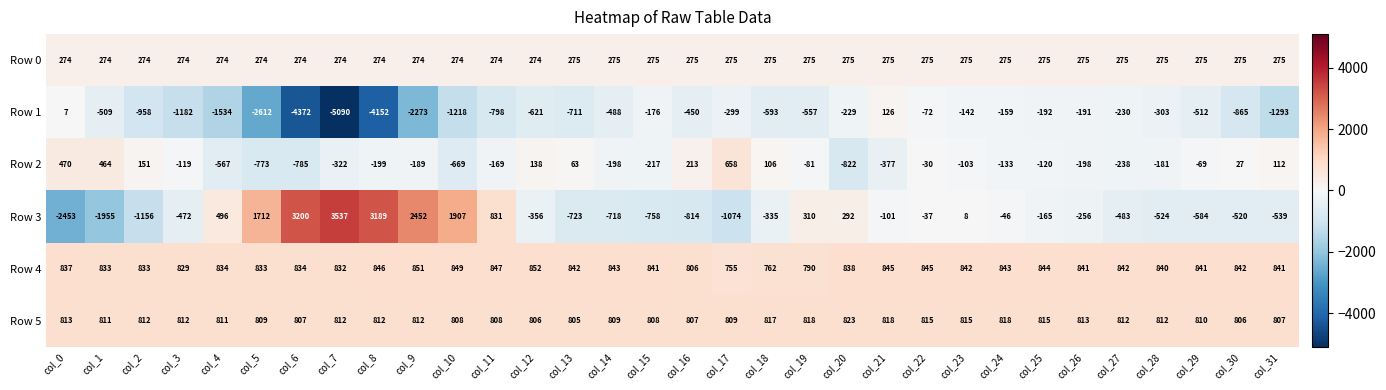

Which series has the largest total across all categories?

Row 4